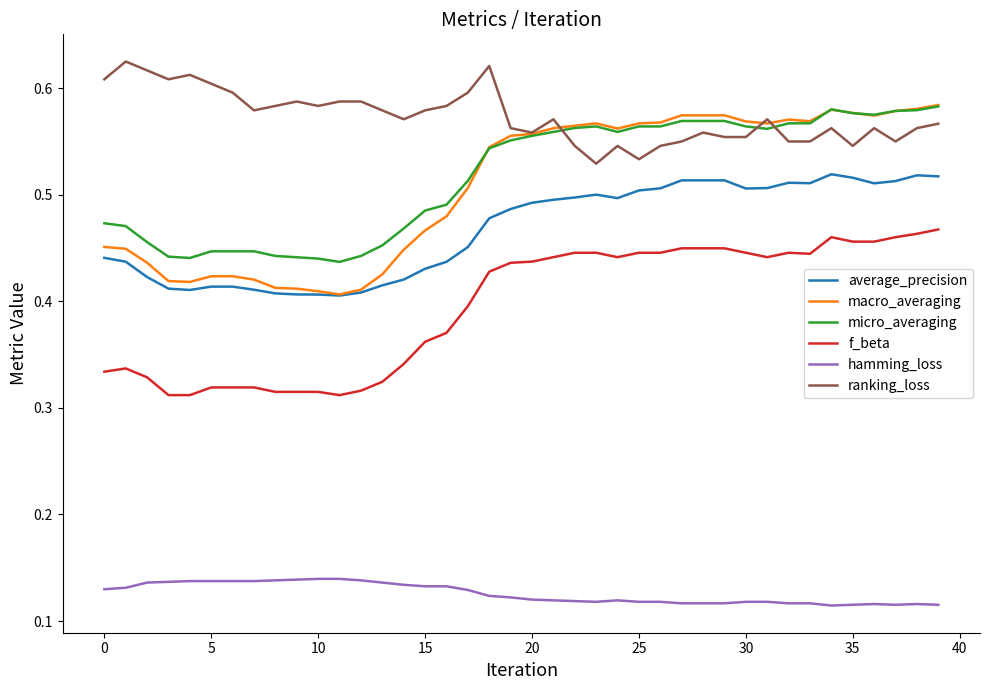

True or false: macro_averaging and f_beta cross at least once.

False